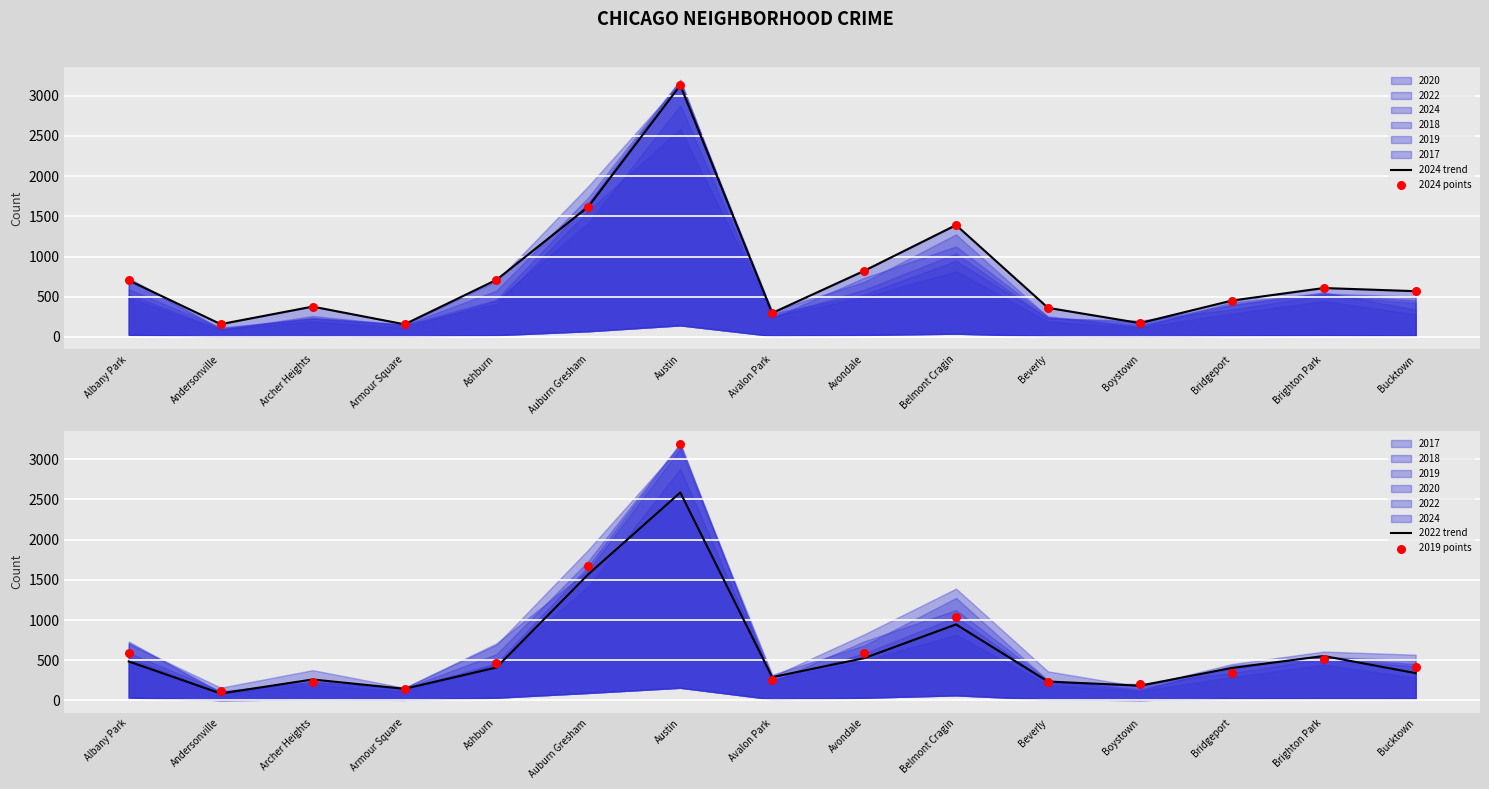

Which series has the widest spread of Y values?

2019 points